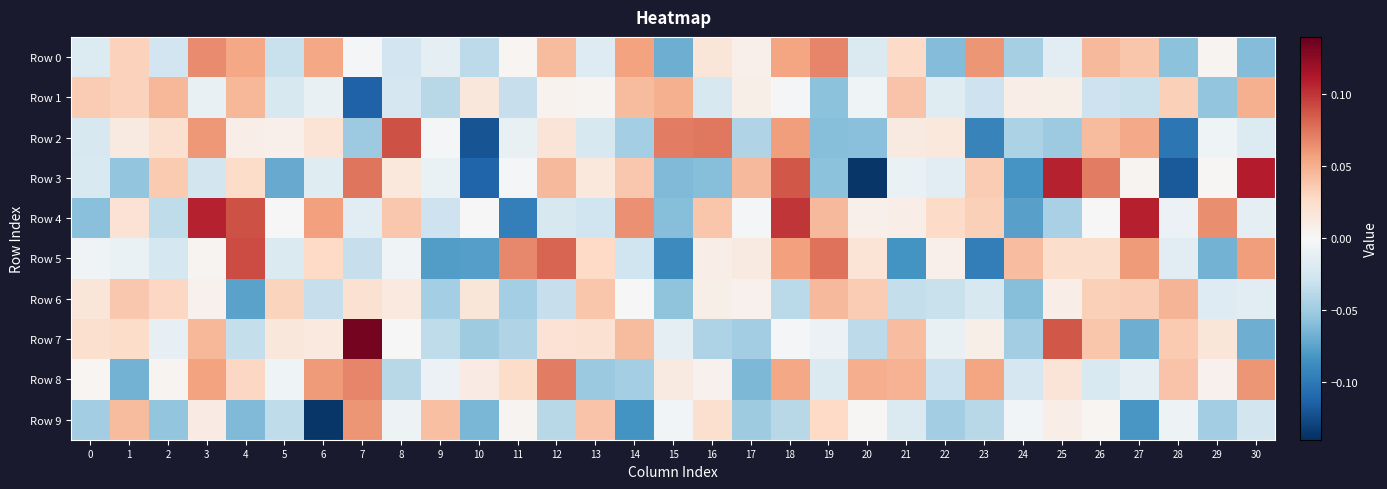

Which series has the widest spread of values?

Row 3